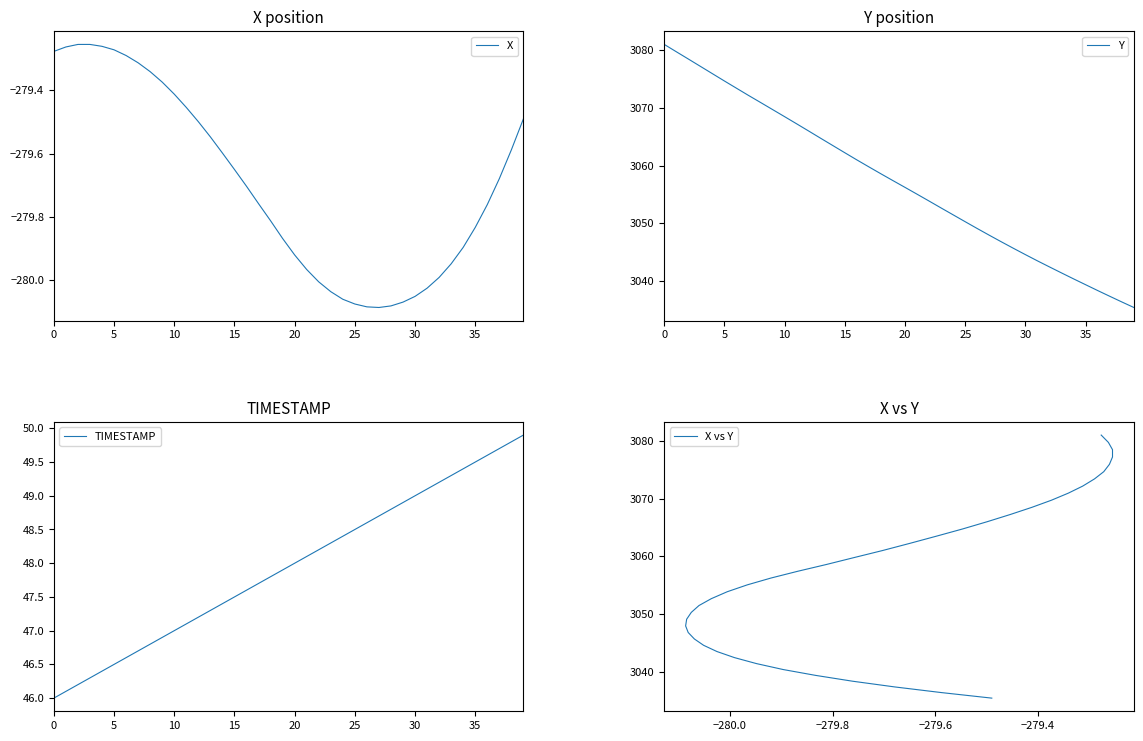

Is it true that X equals -146.0 at 5?

False